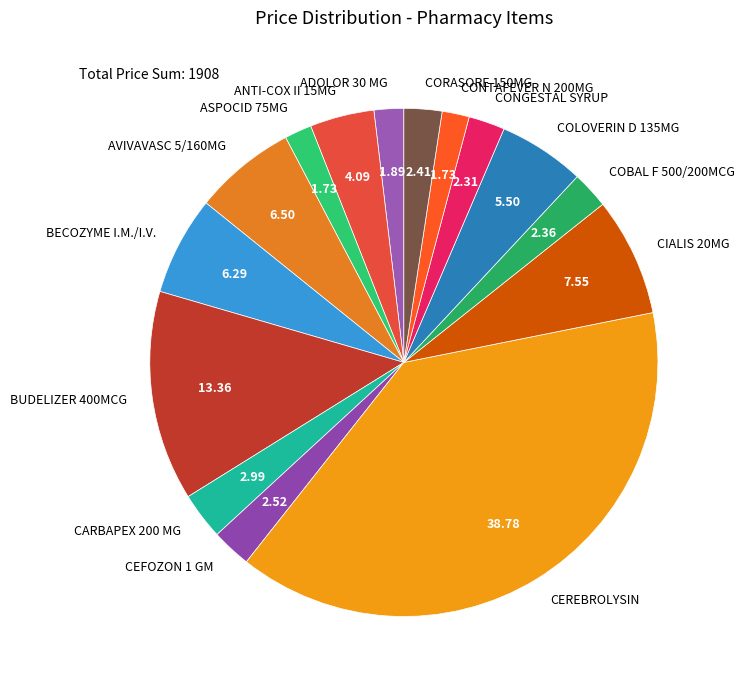

What is the ratio of the value at CIALIS 20MG to the value at CONGESTAL SYRUP?

3.3